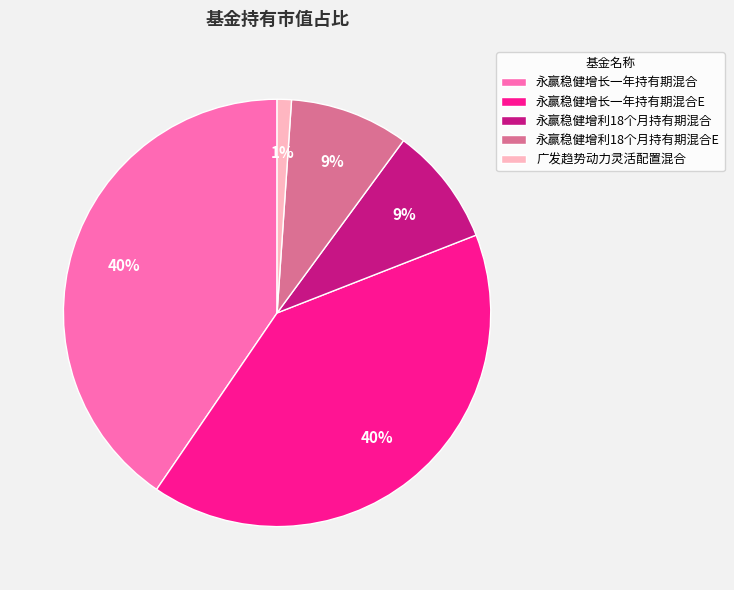

Is it true that 永赢稳健增利18个月持有期混合E is 9% of the pie?

True